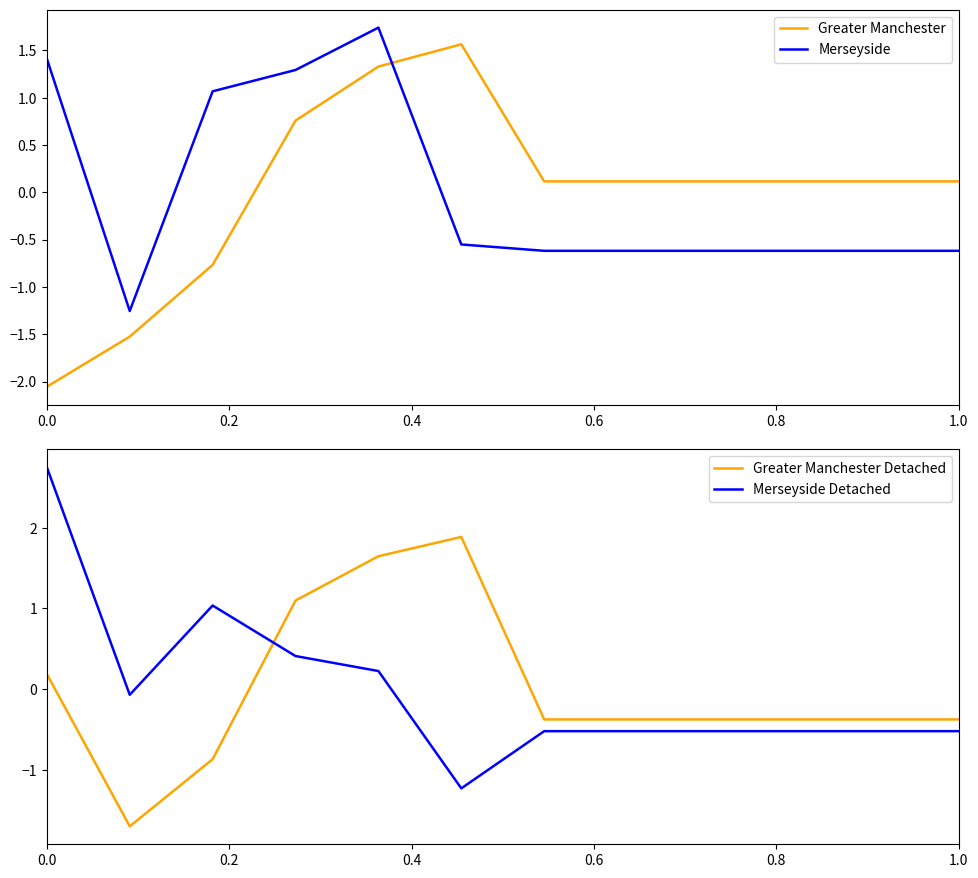

True or false: Merseyside Detached has more than 1 points higher than both neighbors.

False